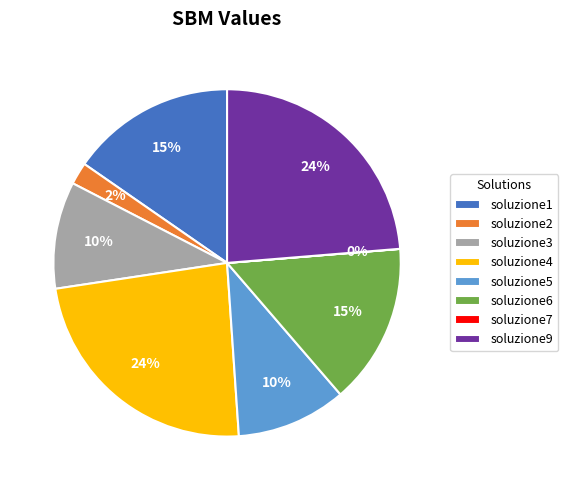

Approximately how many times larger is the value at soluzione6 compared to soluzione4?

0.6